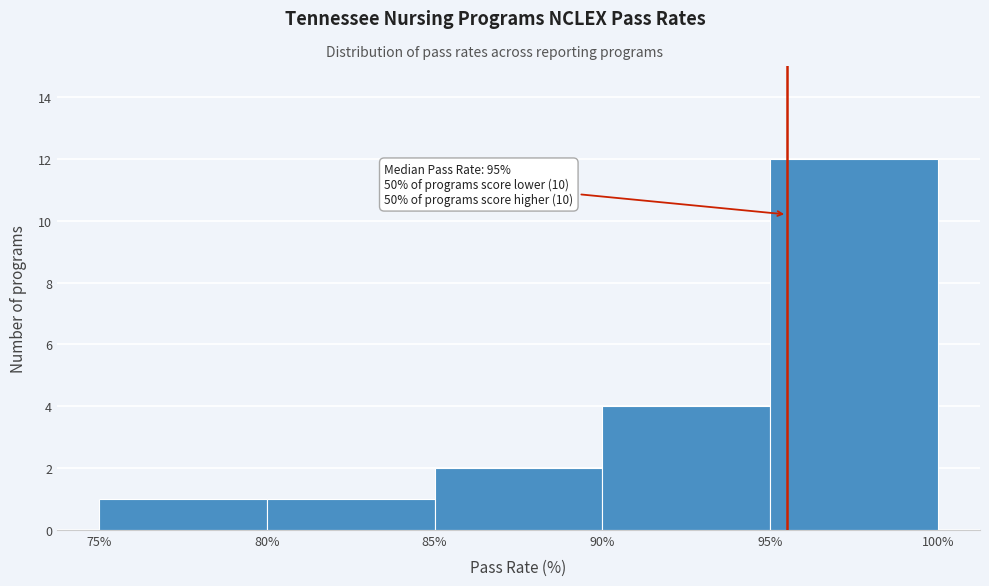

Which range on the x-axis has the tallest bar?

95% to 100%